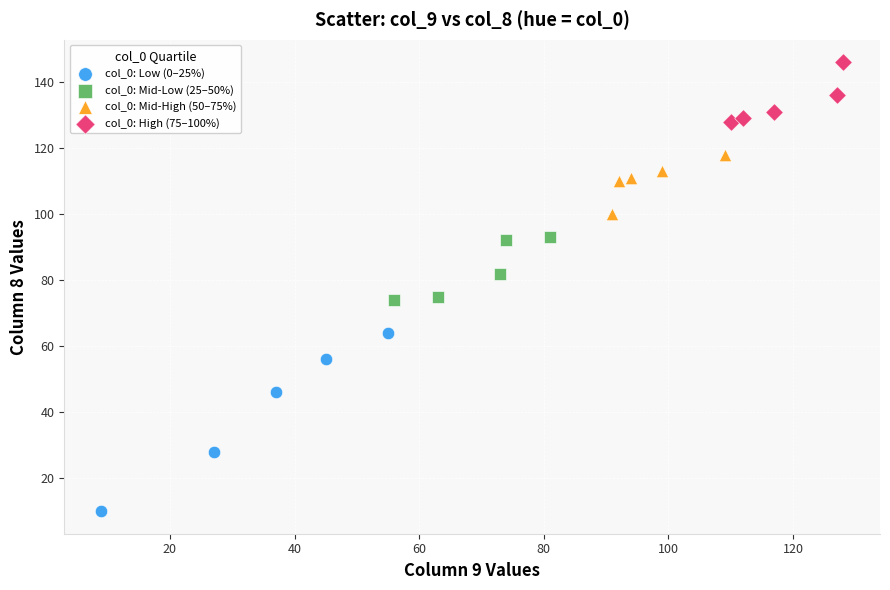

What are all the series names shown in the legend?

col_0: Low (0–25%), col_0: Mid-Low (25–50%), col_0: Mid-High (50–75%), col_0: High (75–100%)